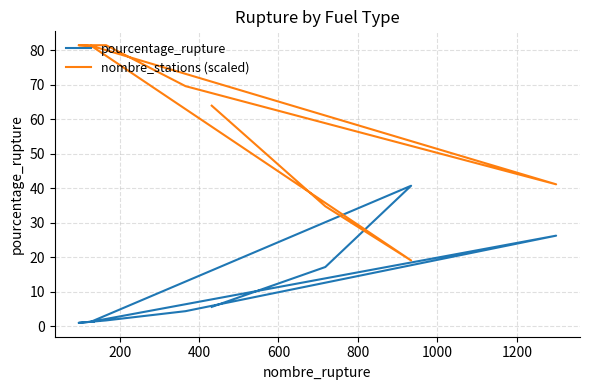

The value of nombre_stations (scaled) at 400 is 31.5. True or false?

False